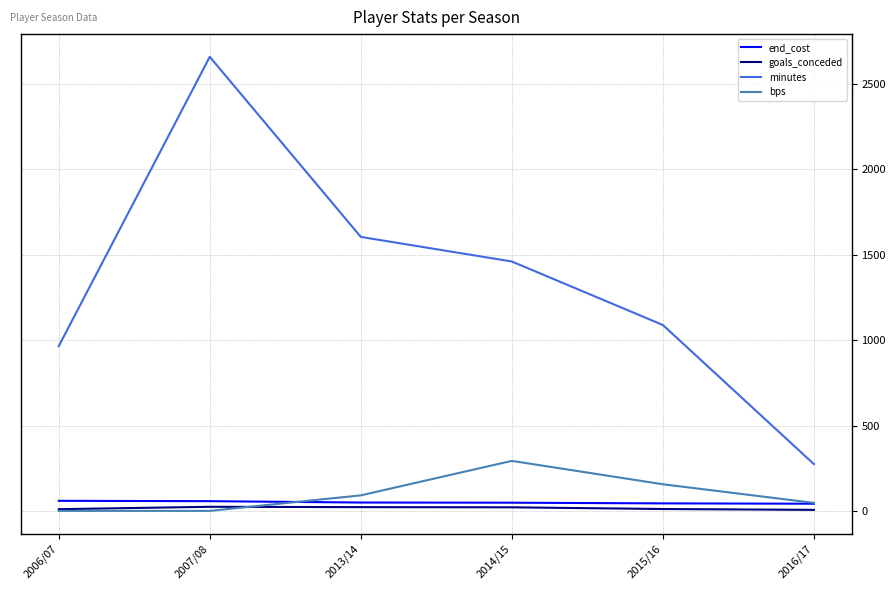

True or false: end_cost has more than 2 points higher than both neighbors.

False